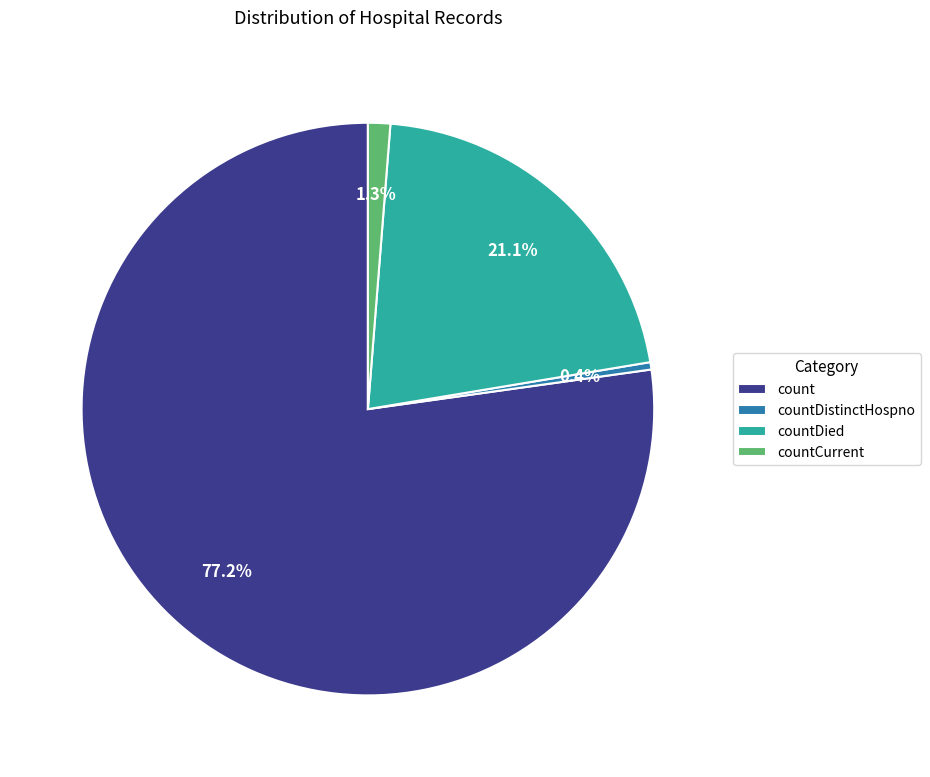

Between count and countCurrent, which is larger?

count